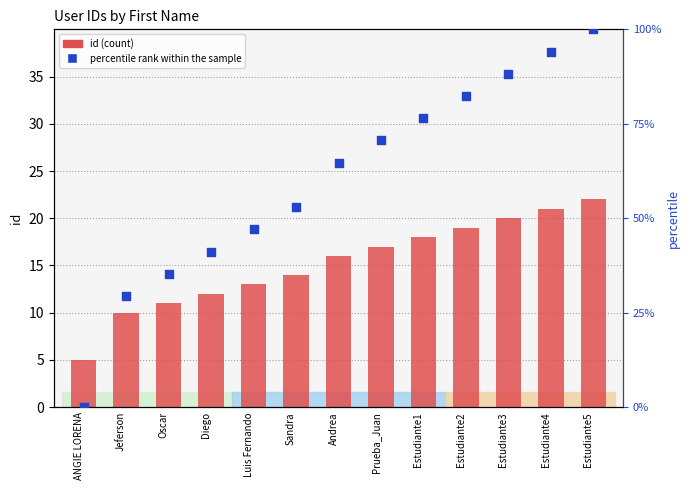

Is the value of id at Sandra greater than the value of percentile rank within the sample at Sandra?

No